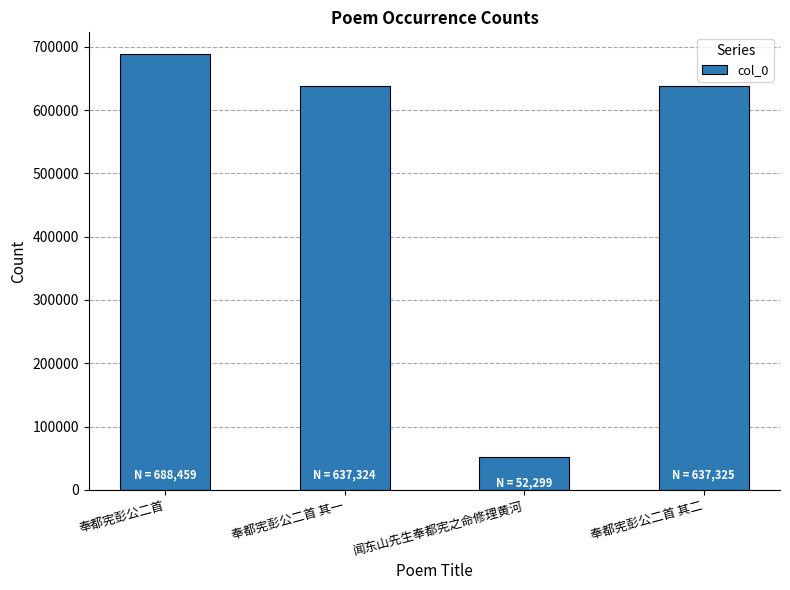

What is the sum of the values at 奉都宪彭公二首 and 奉都宪彭公二首 其二?

1325784